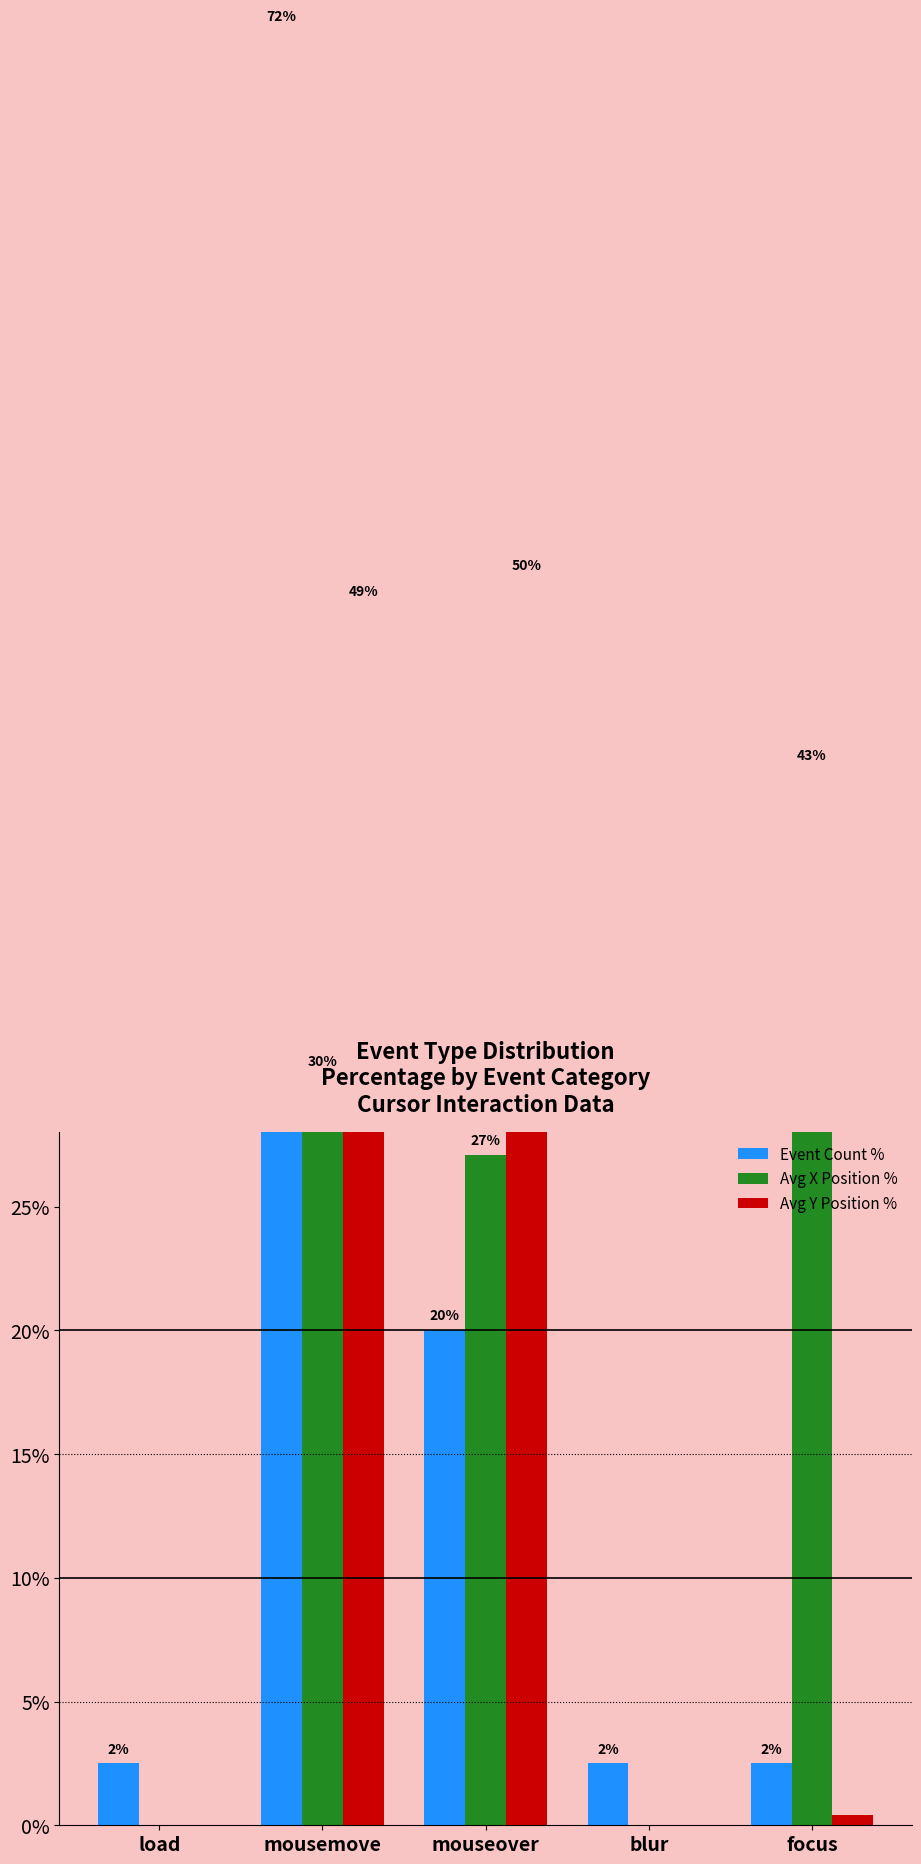

How many bars are there in each group?

3